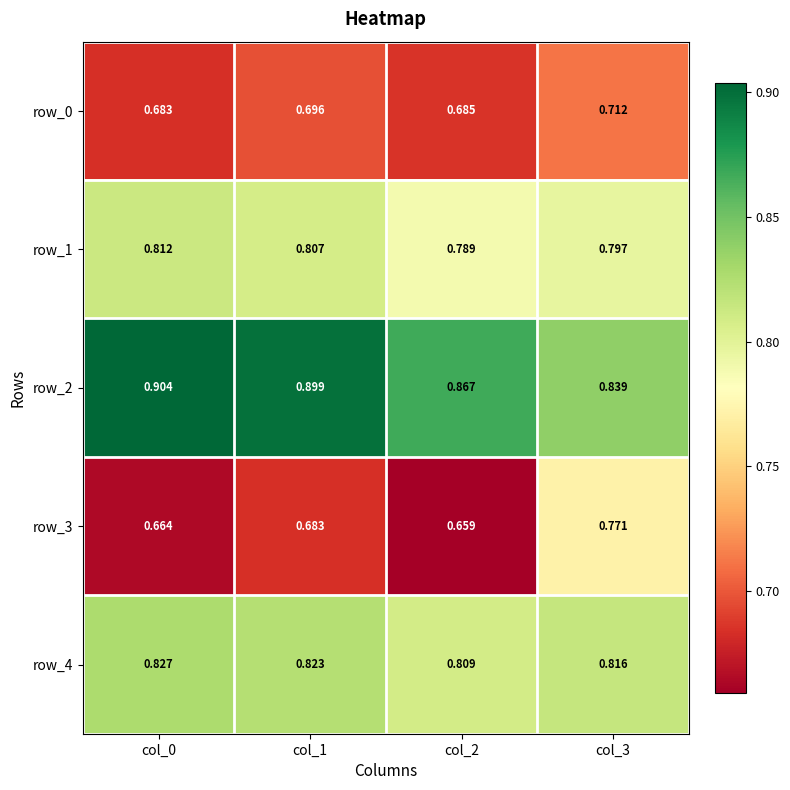

Where is row_0 nearest to the value 0?

col_0